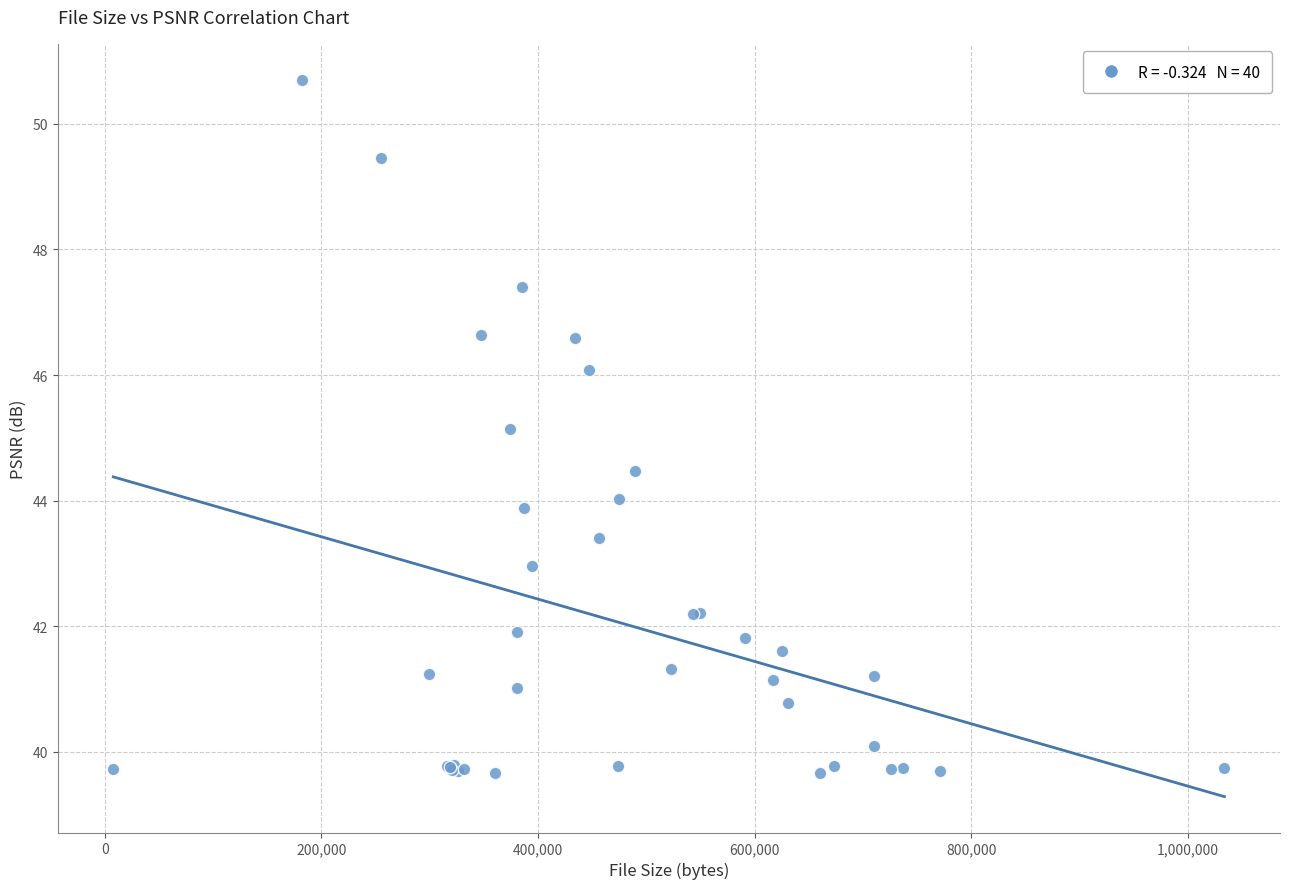

What Y value in the scatter plot is closest to 45?

45.1